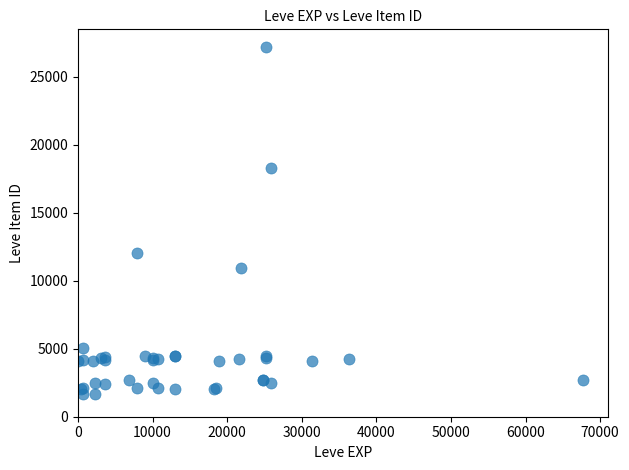

What Y value in the scatter plot is closest to 14448?

12018